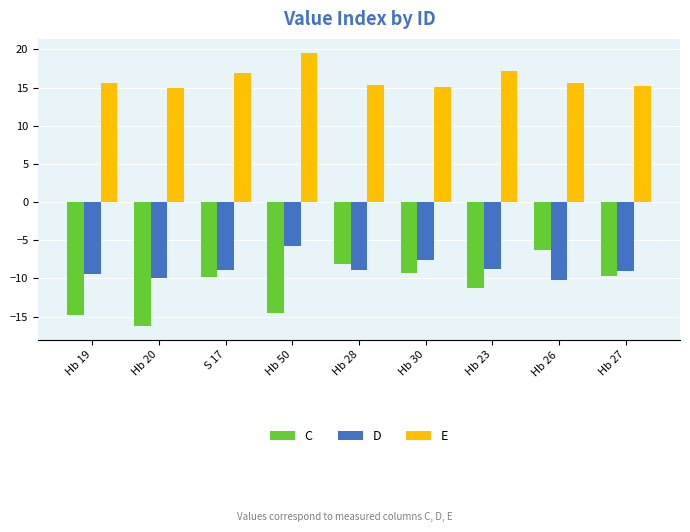

How many values in the D series exceed -8?

2